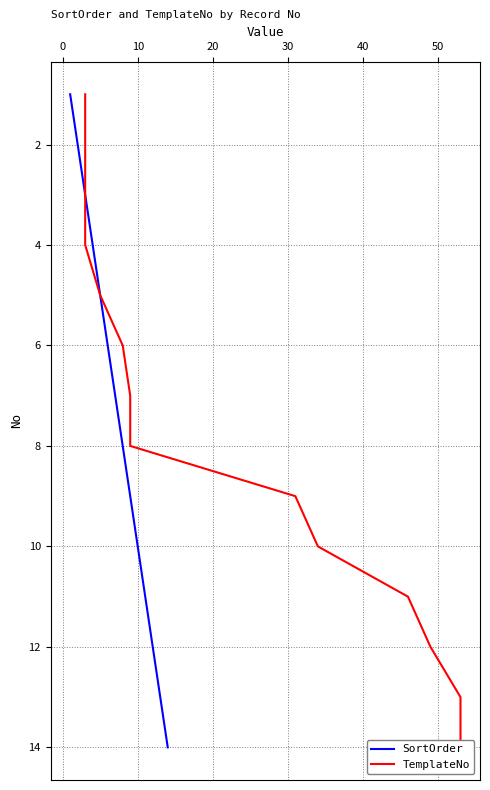

What is the highest value of the SortOrder series?

14